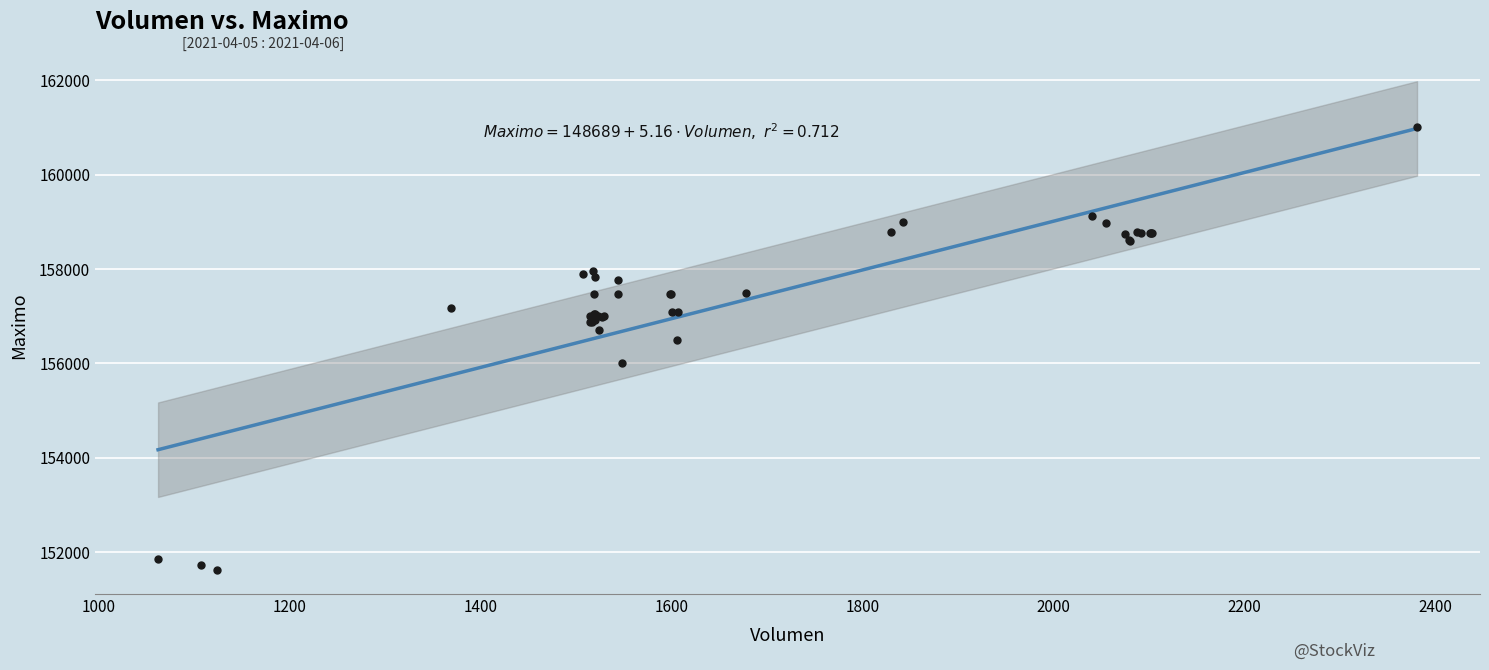

What Y value in the scatter plot is closest to 156316?

156500